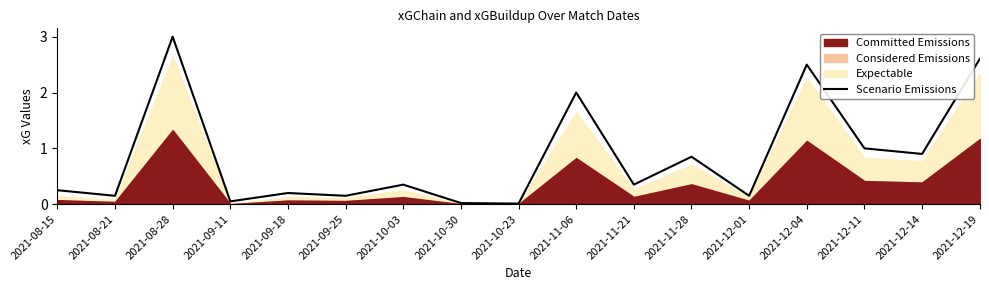

What is the difference between the second highest and minimum values?

2.6